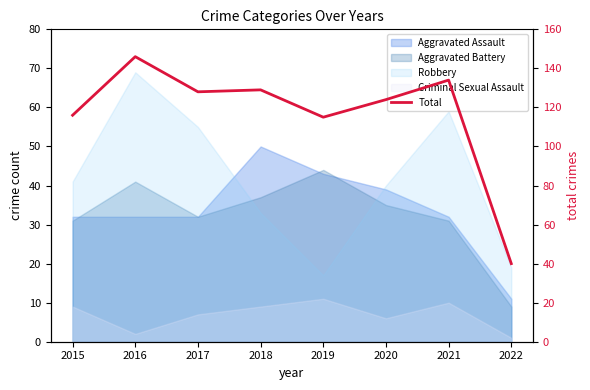

True or false: the data shows 27 at 2019.

False